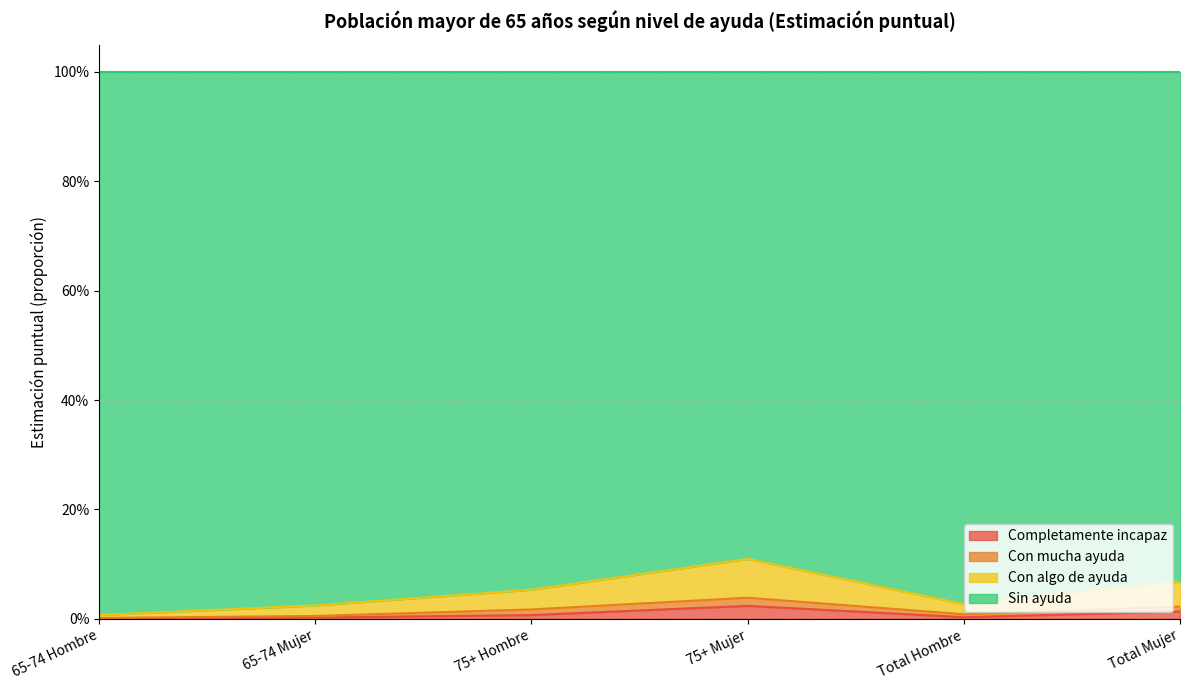

Does the chart have visible grid lines?

Yes